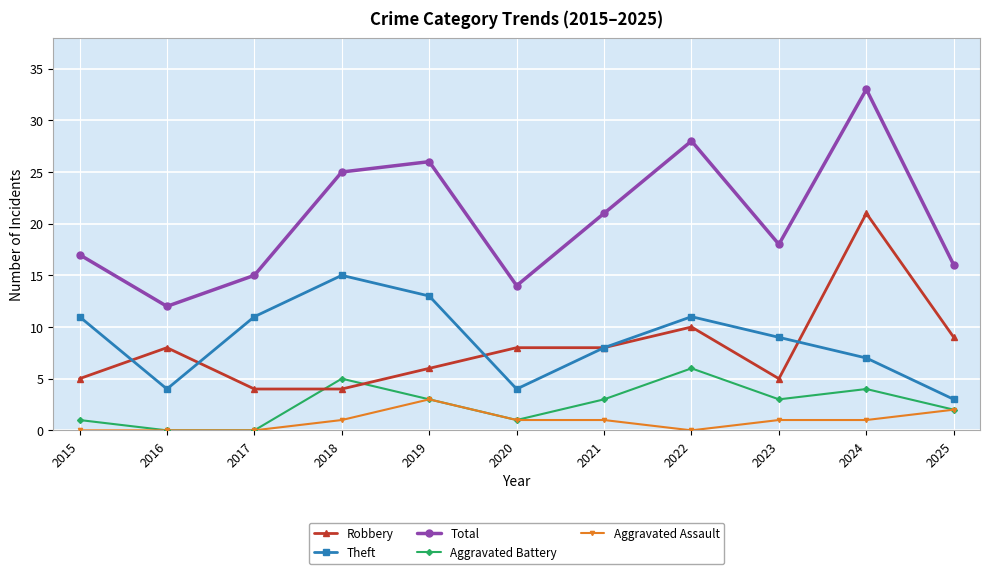

Rank the series by their maximum value, from highest to lowest.

Total, Robbery, Theft, Aggravated Battery, Aggravated Assault